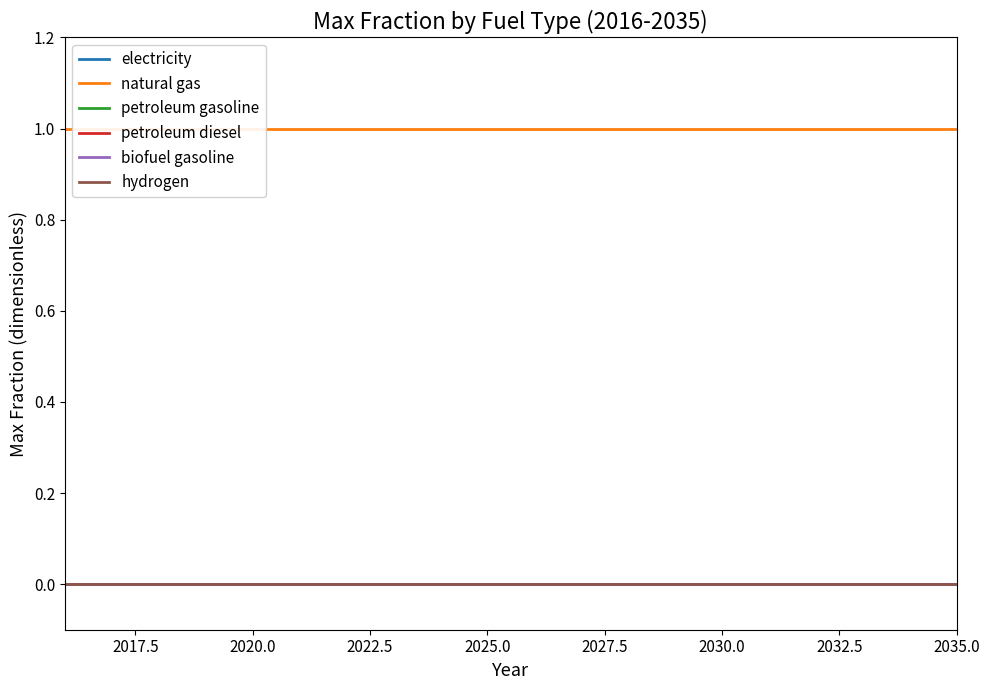

List the series in order of their peak value, lowest first.

electricity, petroleum gasoline, petroleum diesel, biofuel gasoline, hydrogen, natural gas